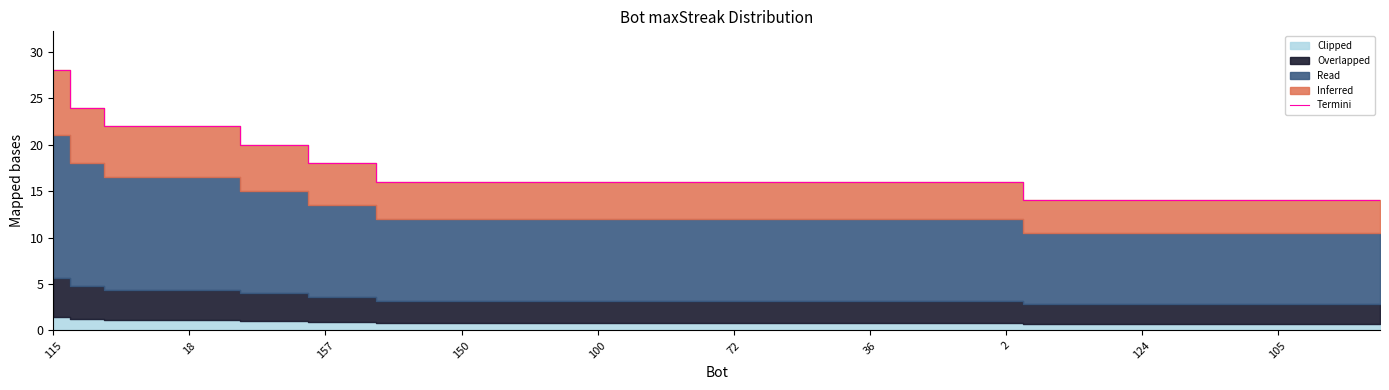

What is the greatest value displayed?

28